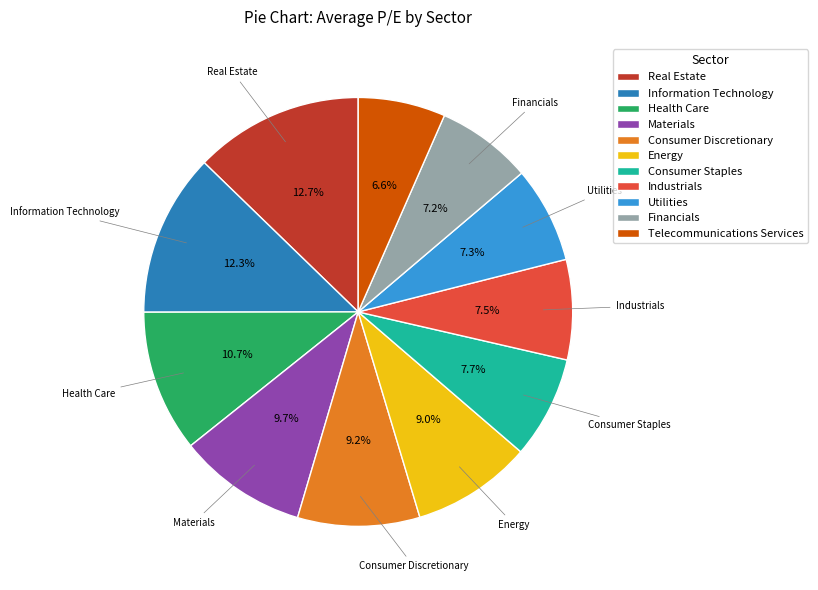

Which category has the smallest portion of the pie?

Telecommunications Services